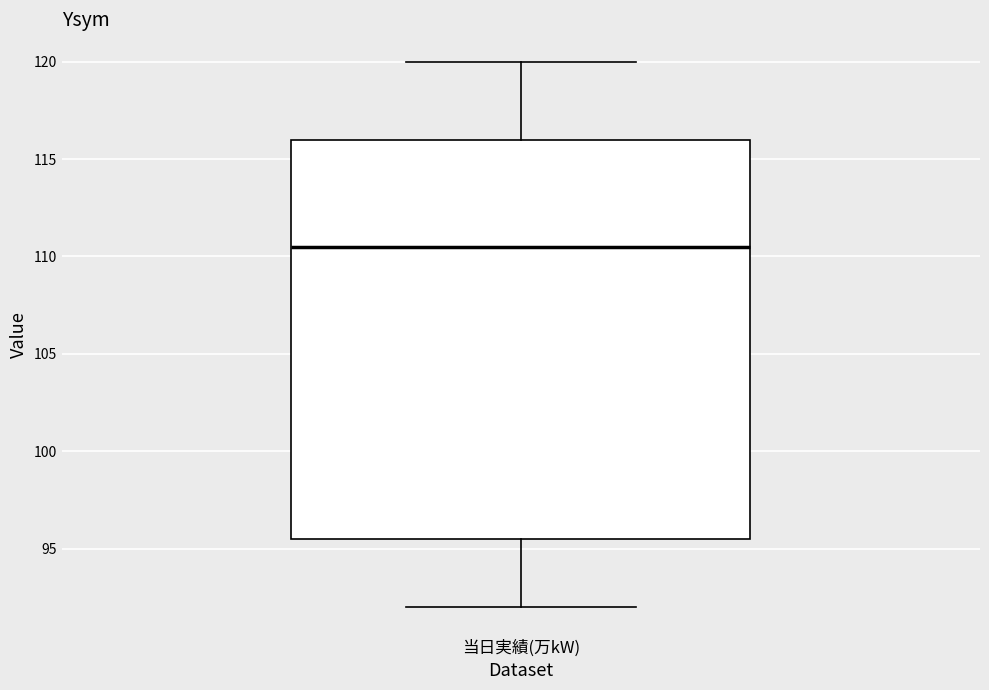

Transcribe this box plot: give where the median line is, the range the box spans, and where the two whiskers end, as read against the y-axis. The values are not printed on the chart, so give them approximately, as read against the axis.

median 110.5, box 95.5 to 116.0, whiskers 92.0 to 120.0